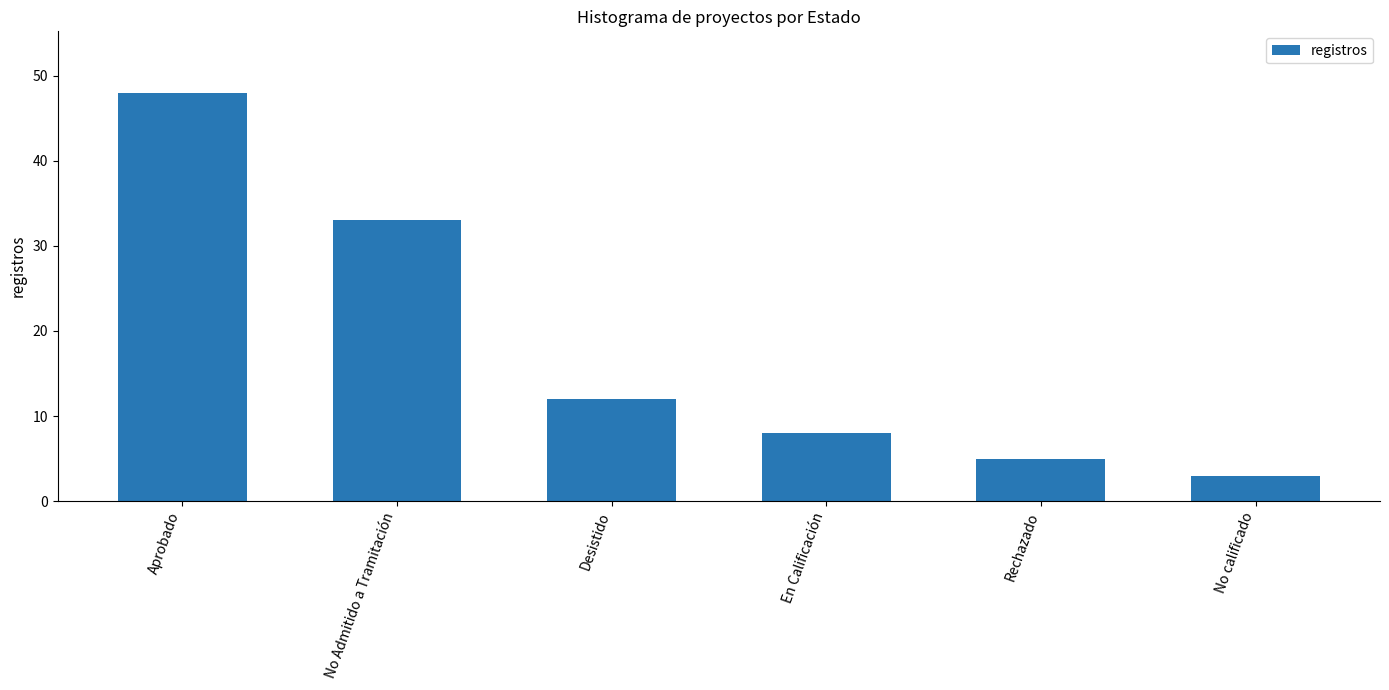

Reading left to right, what are all the values shown in this chart?

48	33	12	8	5	3